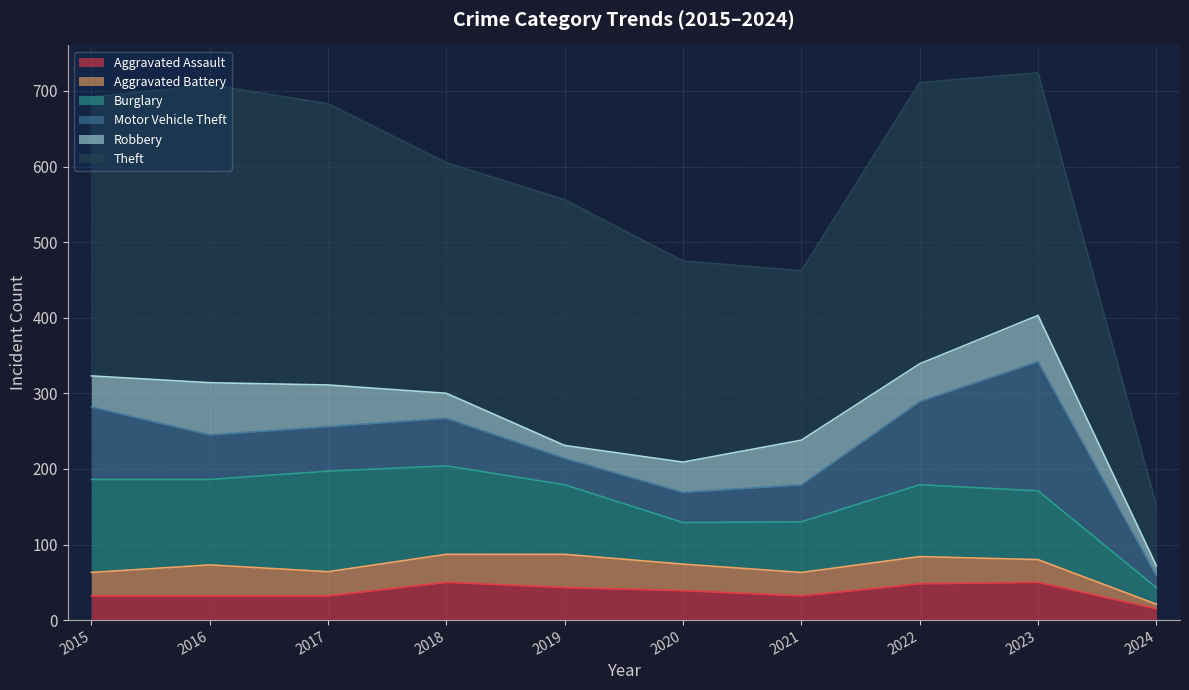

What is the maximum value shown in the chart?

394